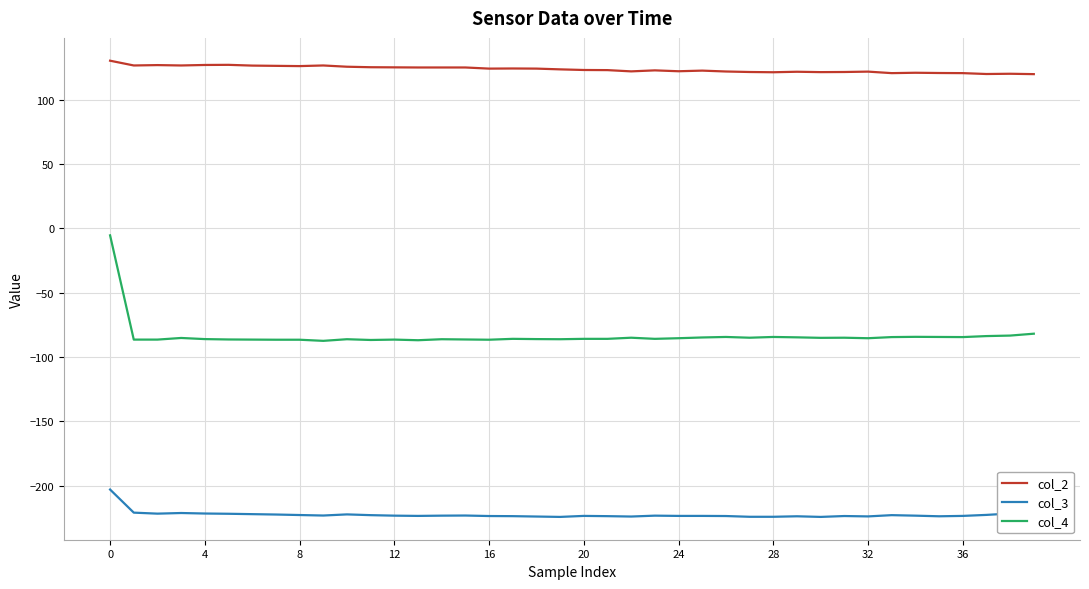

Which series has the largest range (max minus min)?

col_4